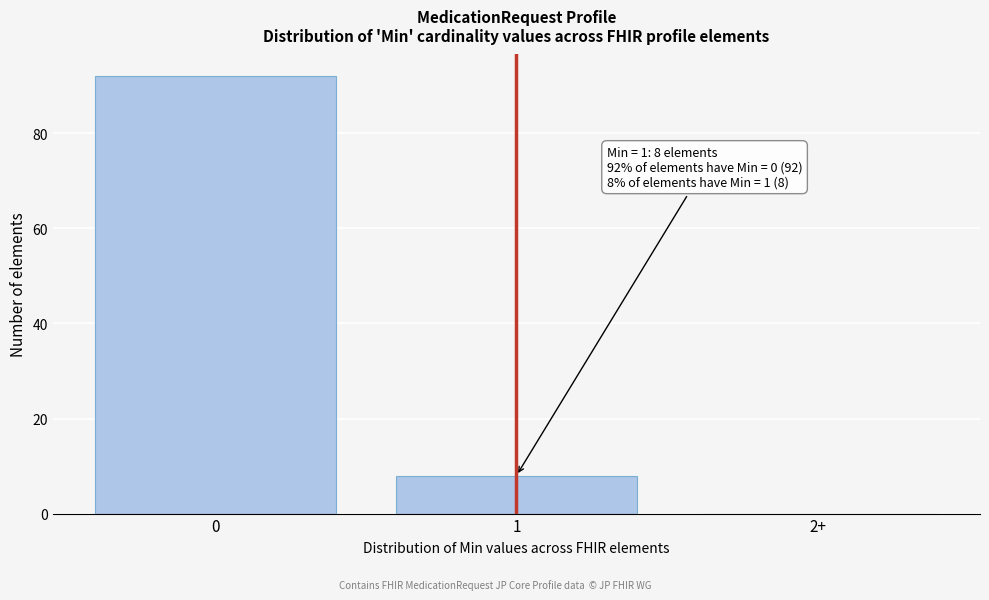

Reading left to right, transcribe all the data shown in this chart.

0=92	1=8	2+=0